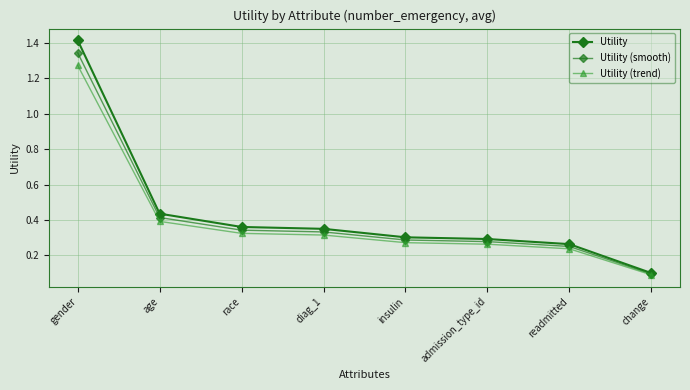

At which label is Utility (trend) closest to 0?

change